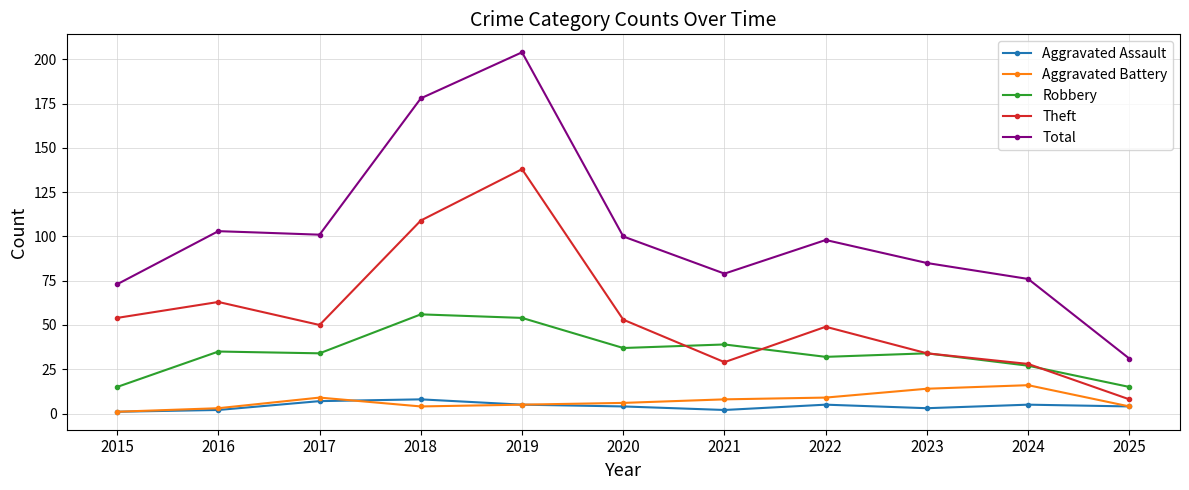

Reading left to right, transcribe all the data shown in this chart.

Aggravated Assault: 1	2	7	8	5	4	2	5	3	5	4
Aggravated Battery: 1	3	9	4	5	6	8	9	14	16	4
Robbery: 15	35	34	56	54	37	39	32	34	27	15
Theft: 54	63	50	109	138	53	29	49	34	28	8
Total: 73	103	101	178	204	100	79	98	85	76	31